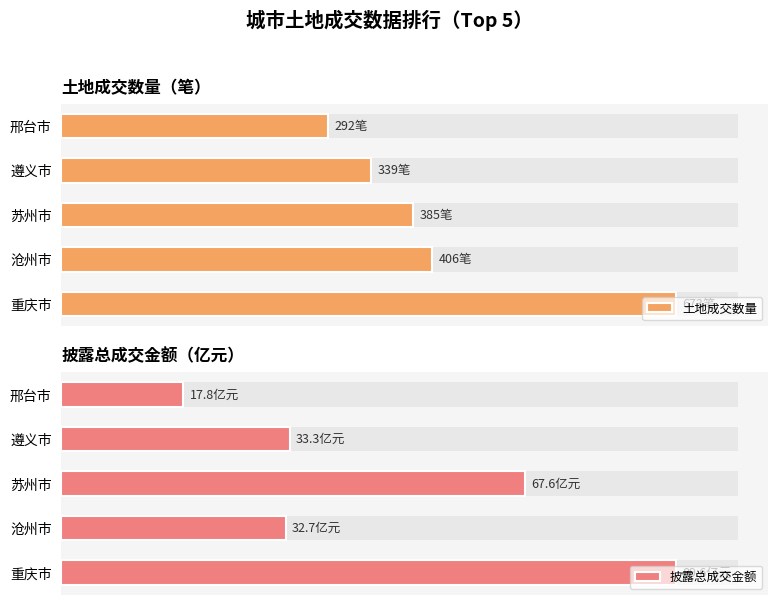

How many categories are shown in the chart?

5